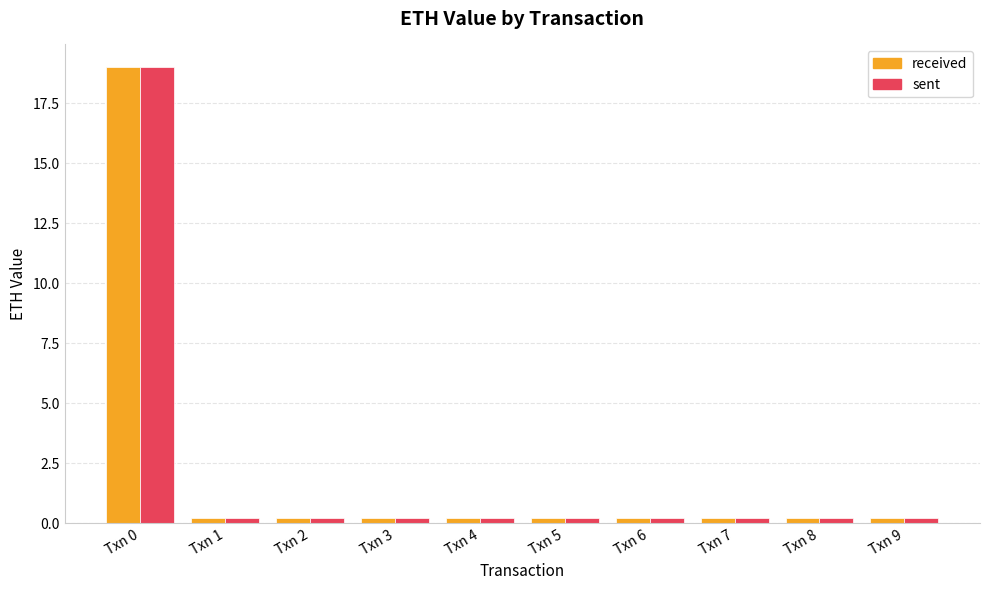

What is the maximum value for received?

19.0